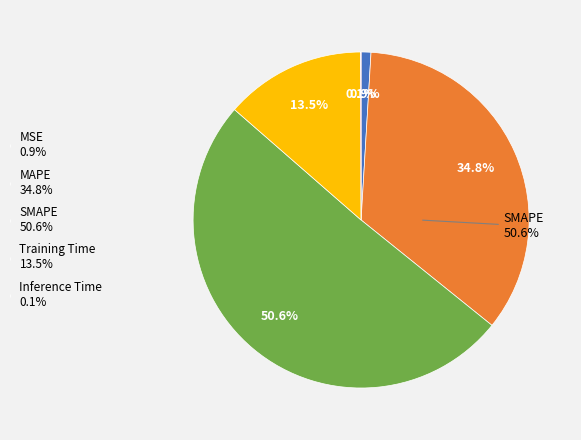

How many segments does this pie chart have?

5